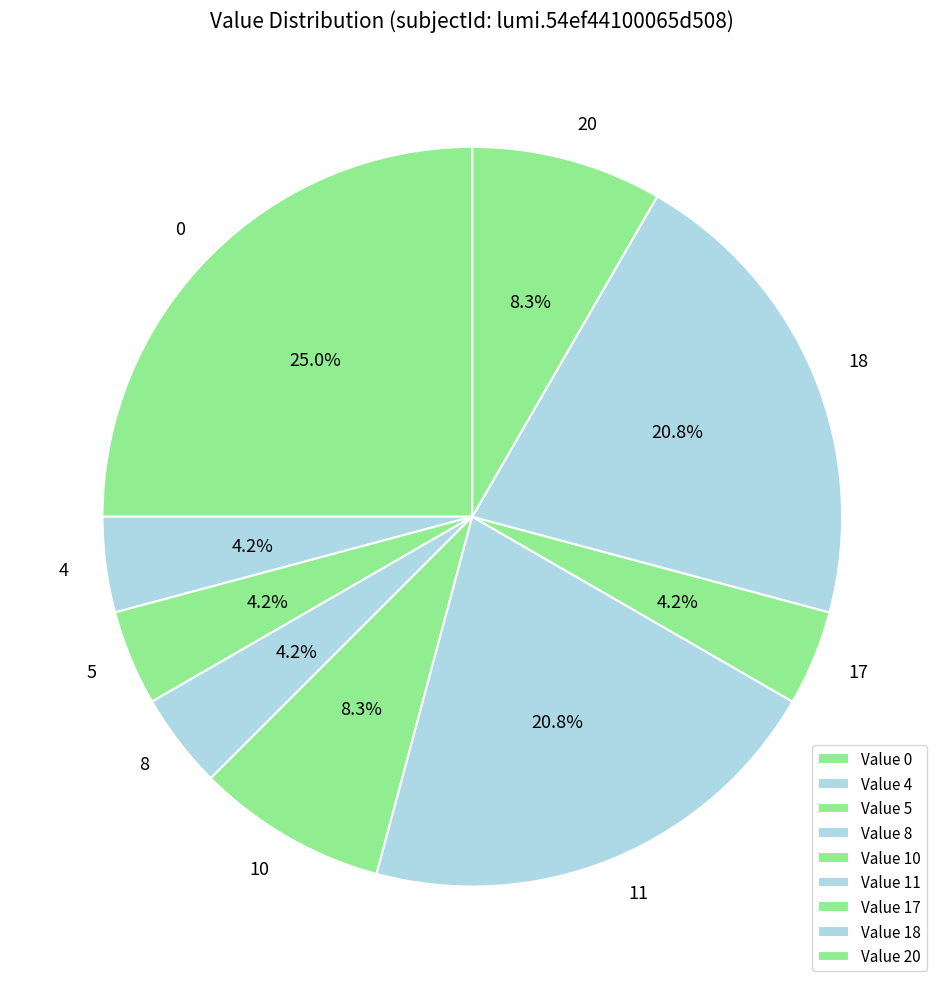

To the nearest percent, what percentage of the pie is 11?

21%